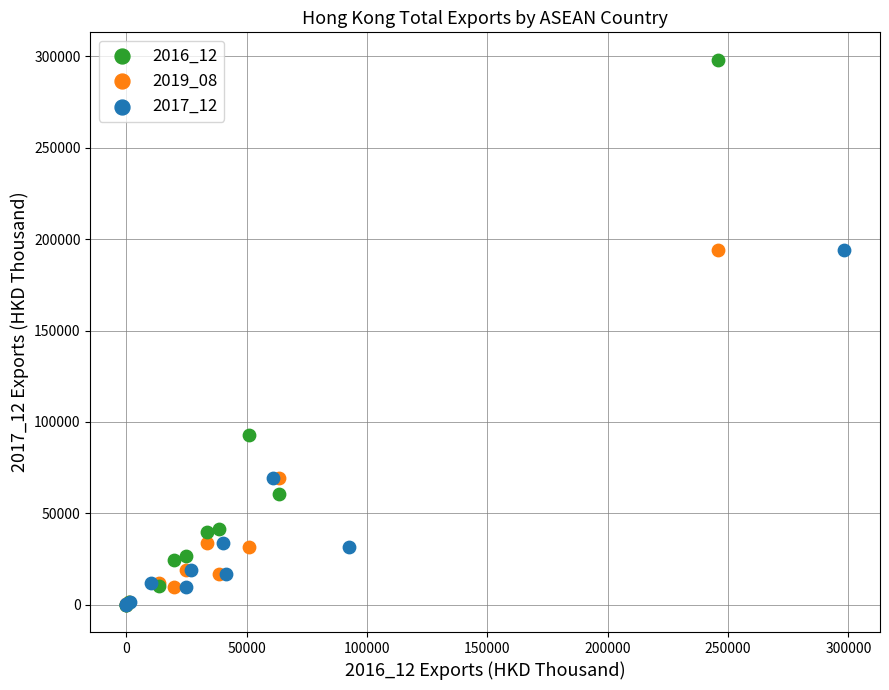

Which series contains the highest Y value?

2016_12